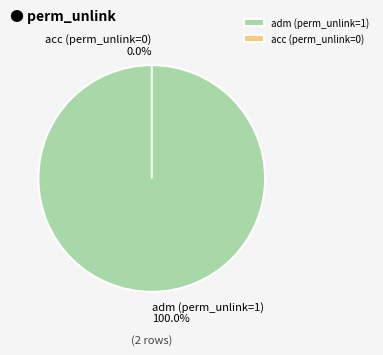

What percentage is the access_back_data_import_job_adm slice, to the nearest percent?

100%